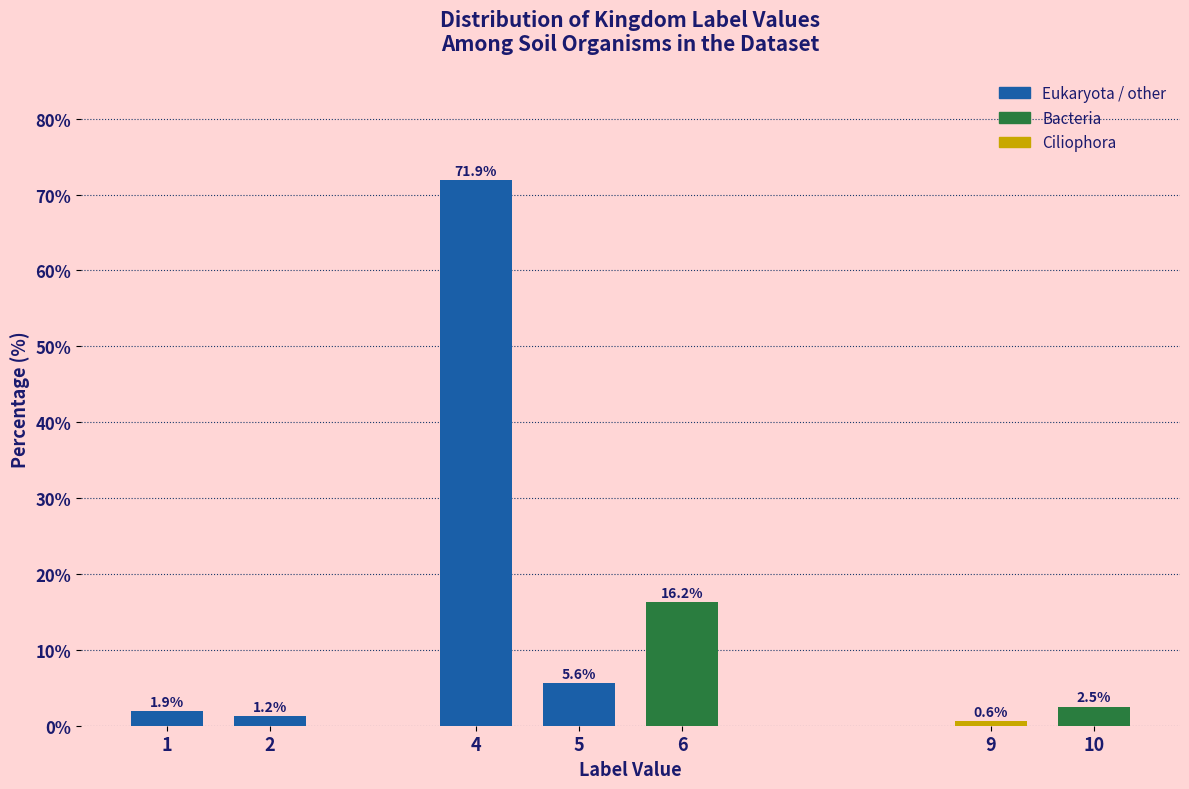

What is the value of the 1st bar from the left?

1.9